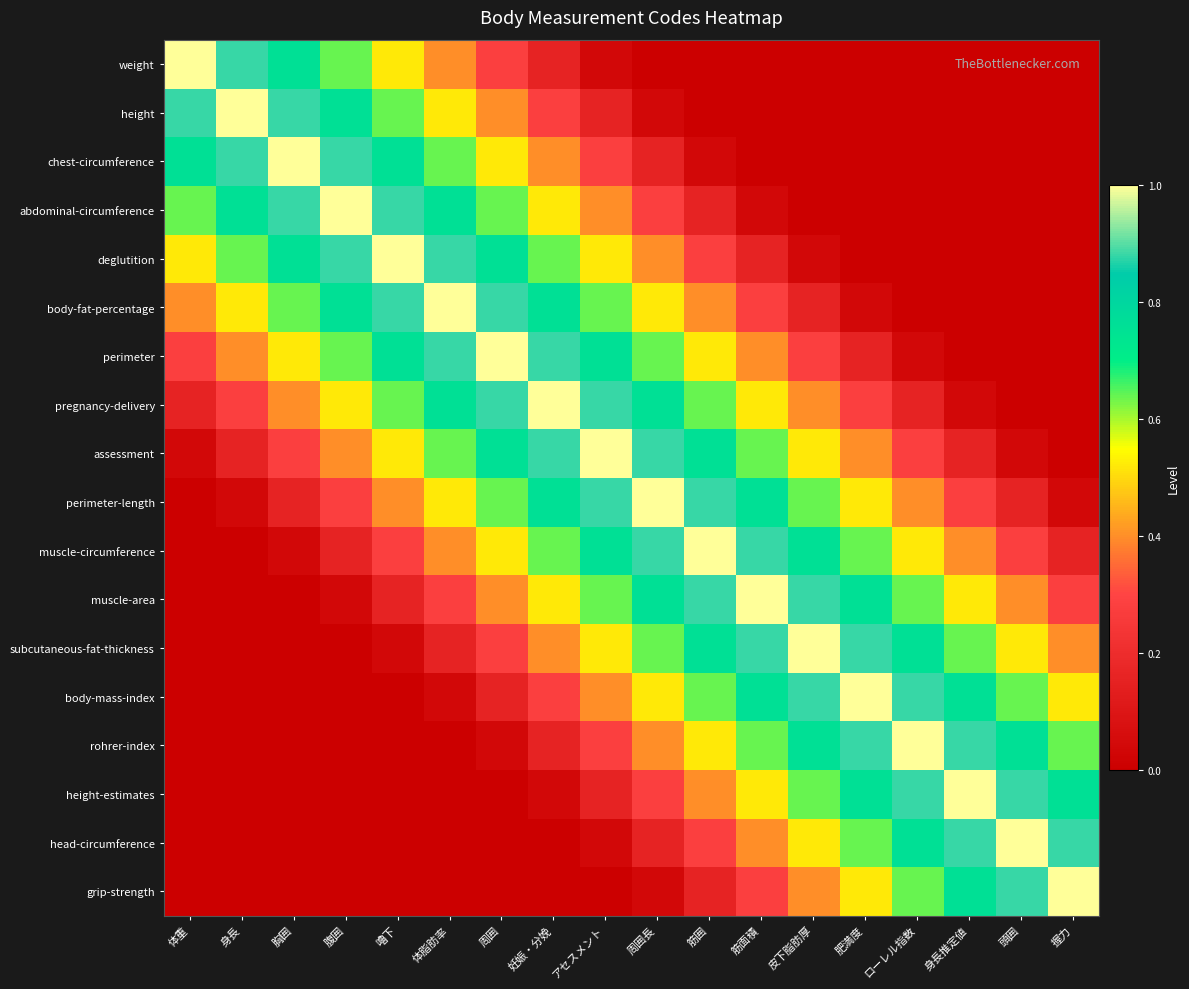

Between 体重 and 嚕下, which is larger?

体重